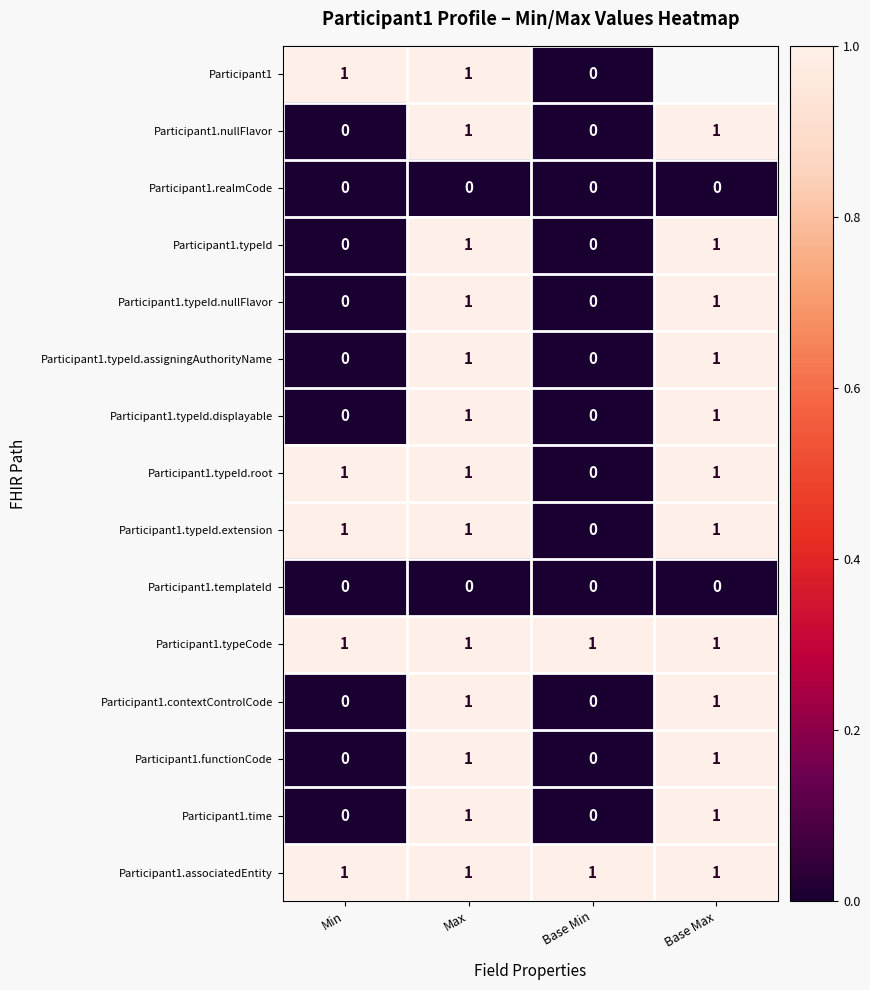

Between Min and Base Min, which is larger?

Min